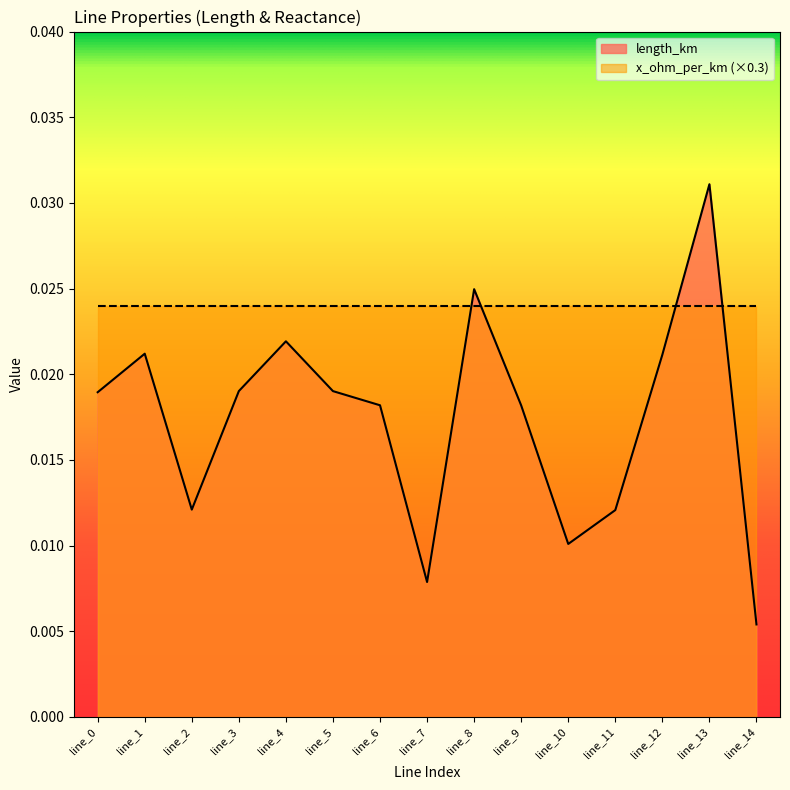

The value at line_7 is 0.0. True or false?

True